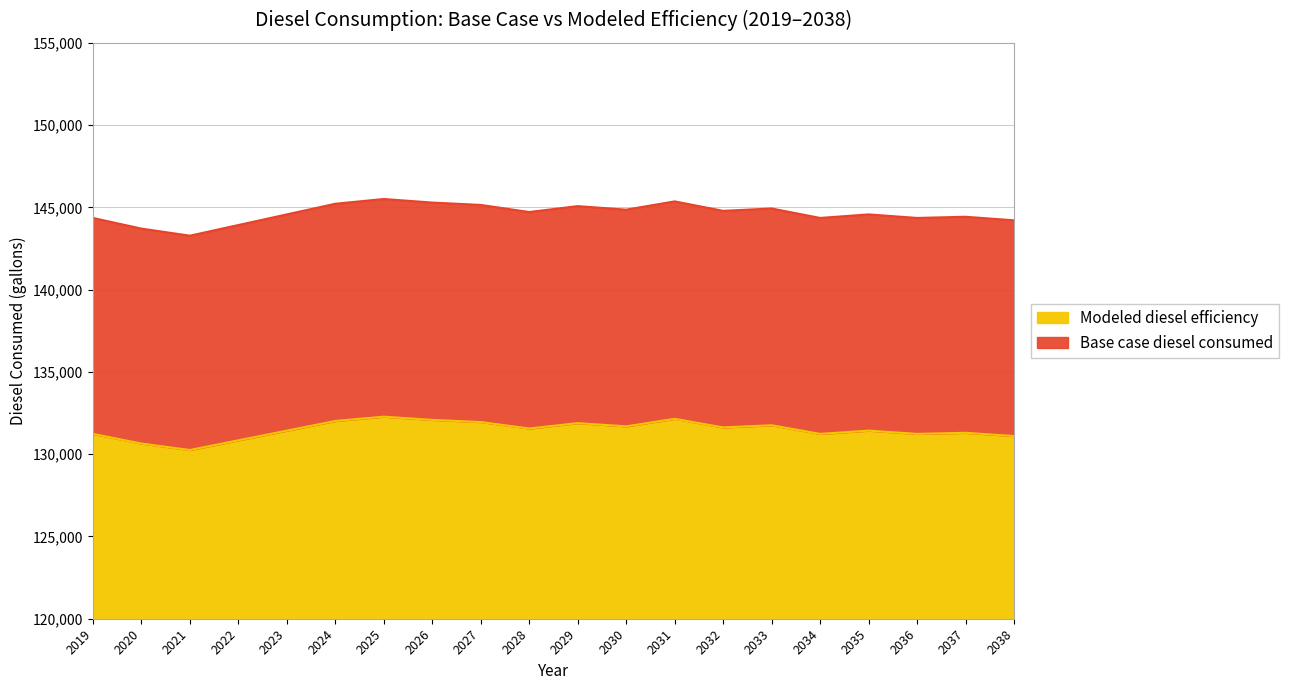

Which category has the lowest value in the Base case diesel consumed series?

2021